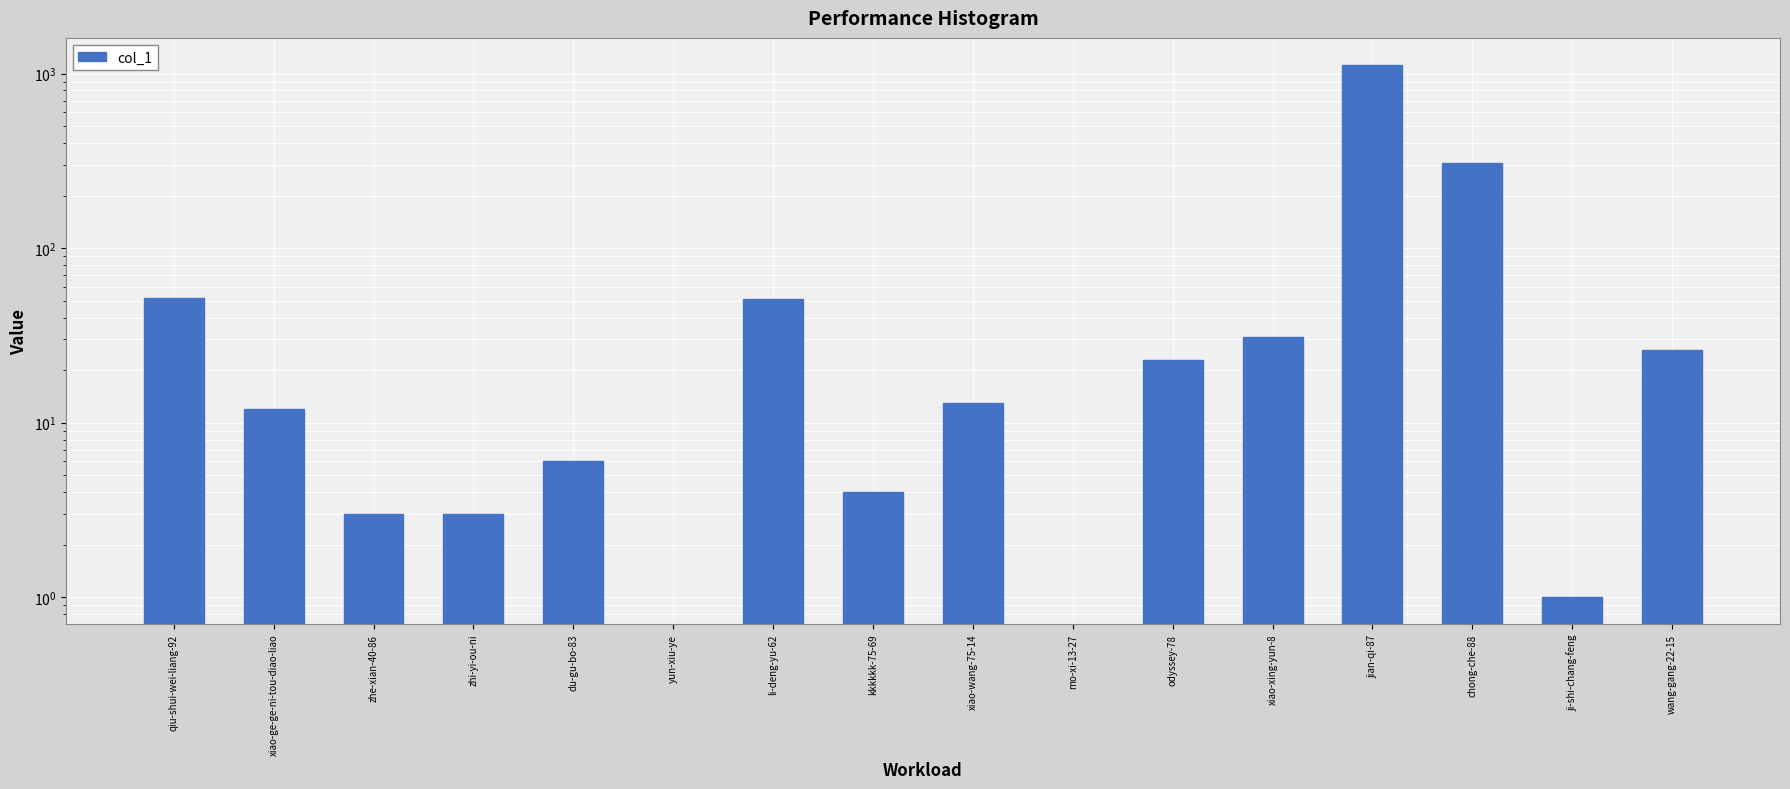

Where is the data nearest to the value 563?

chong-che-88